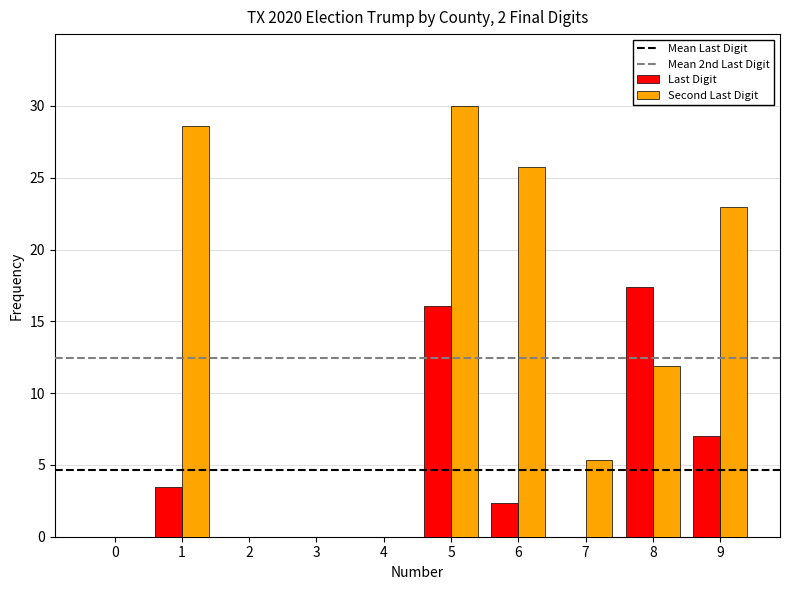

Between 0 and 6, which series saw the biggest shift?

Second Last Digit